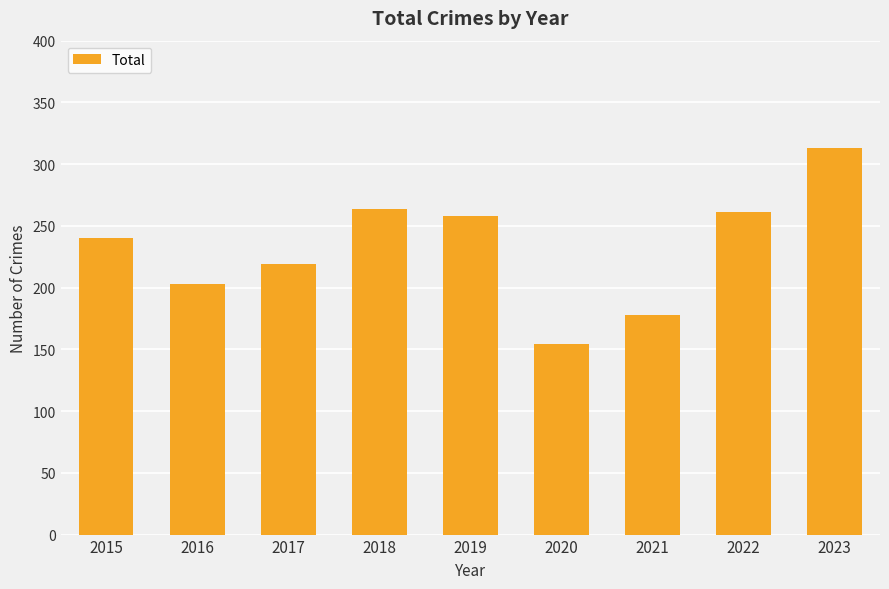

The chart shows a value of 313 at 2023. True or false?

True